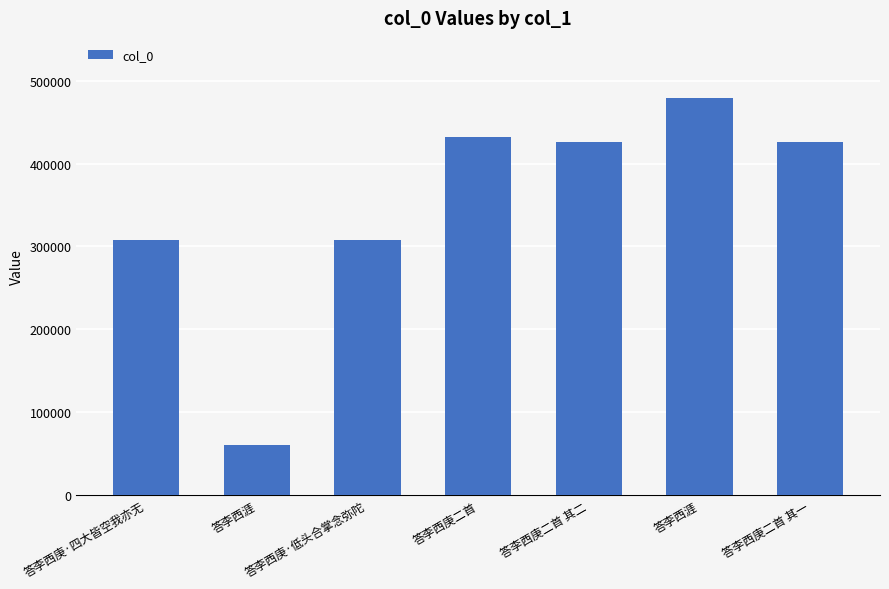

Reading left to right, transcribe all the data shown in this chart.

307291	60460	307246	432325	426433	479902	426432